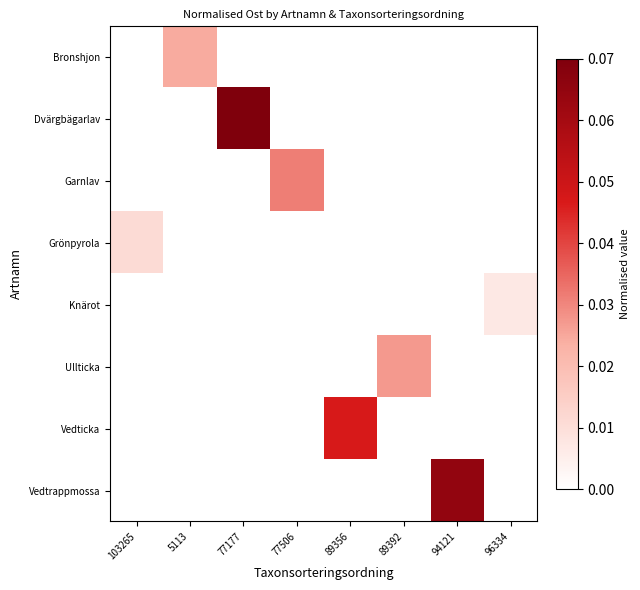

Count the number of categories in the chart.

8